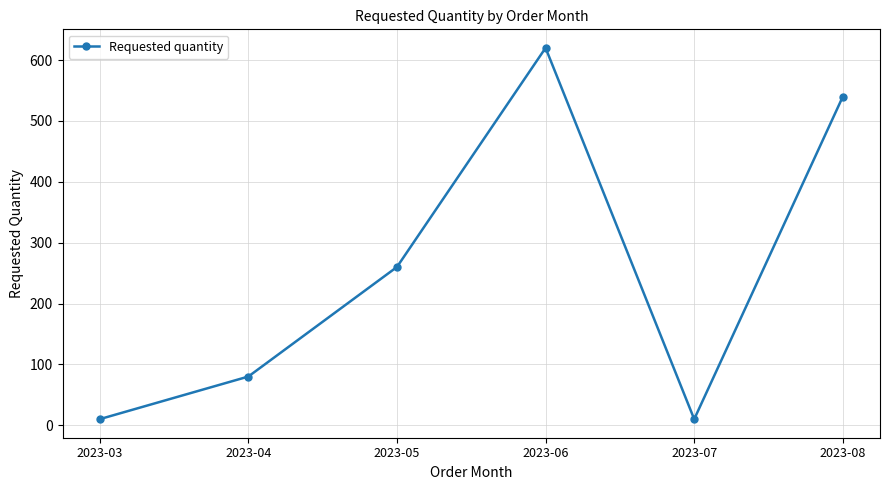

Reading left to right, what are all the values shown in this chart?

10	80	260	620	10	540